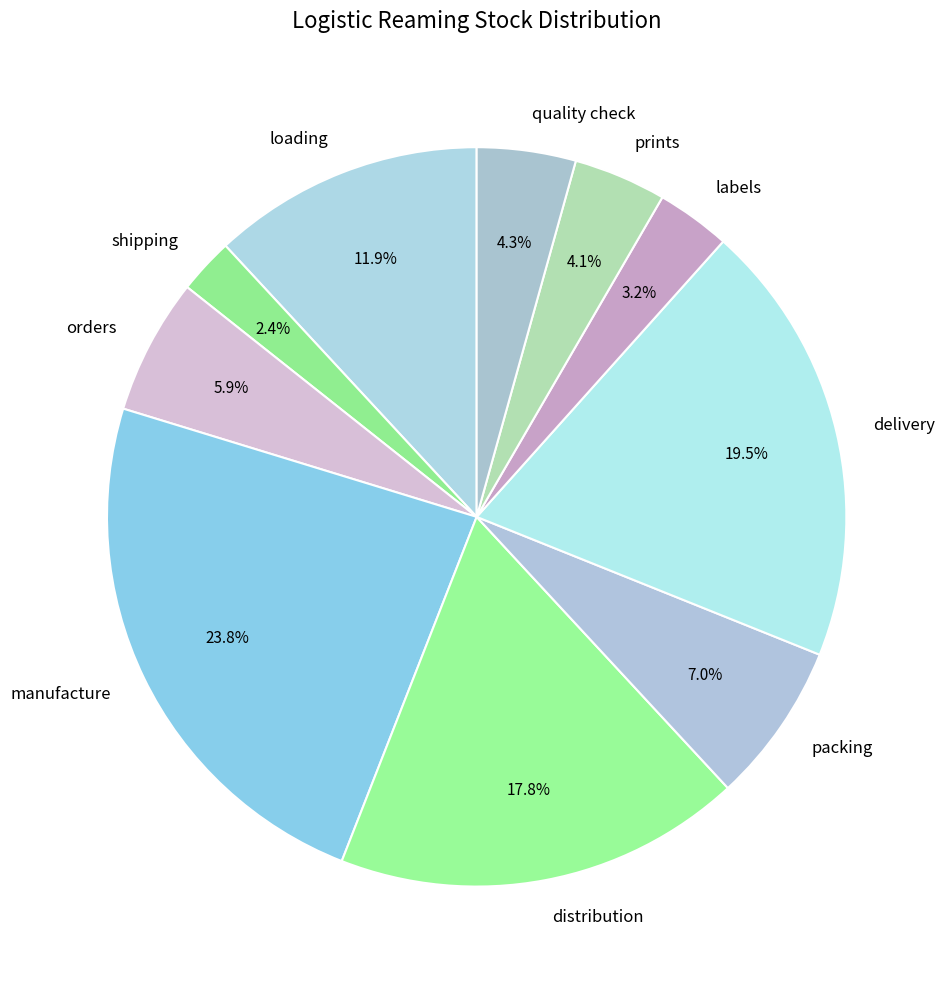

How many segments does this pie chart have?

10